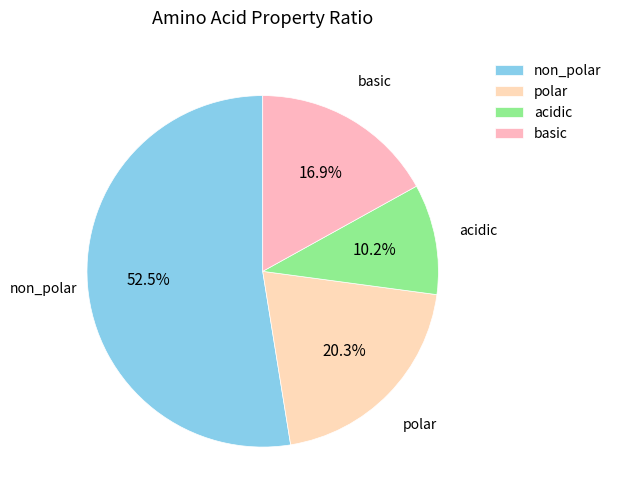

To the nearest percent, what is the combined percentage of basic and polar?

37%